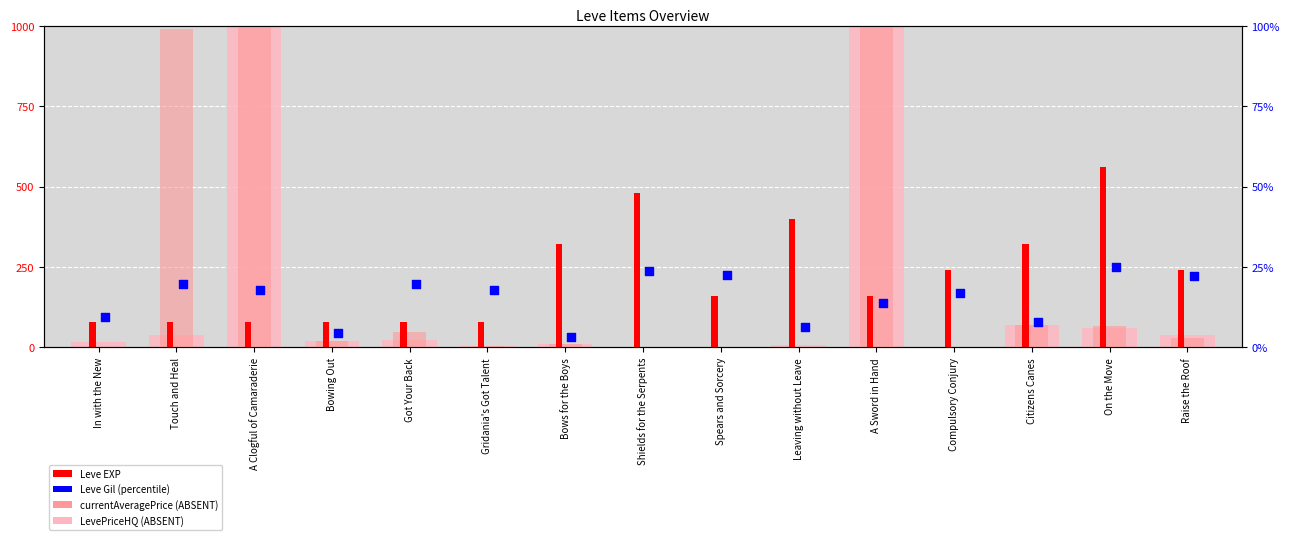

Which series has the largest Y range (max minus min)?

currentAveragePrice